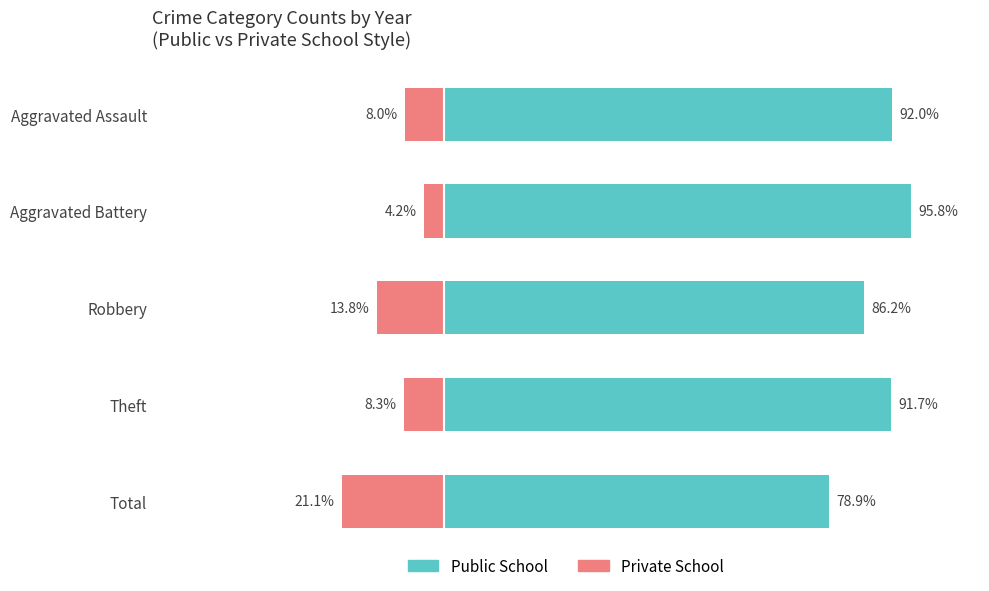

How many data points in Public School are above 91?

3